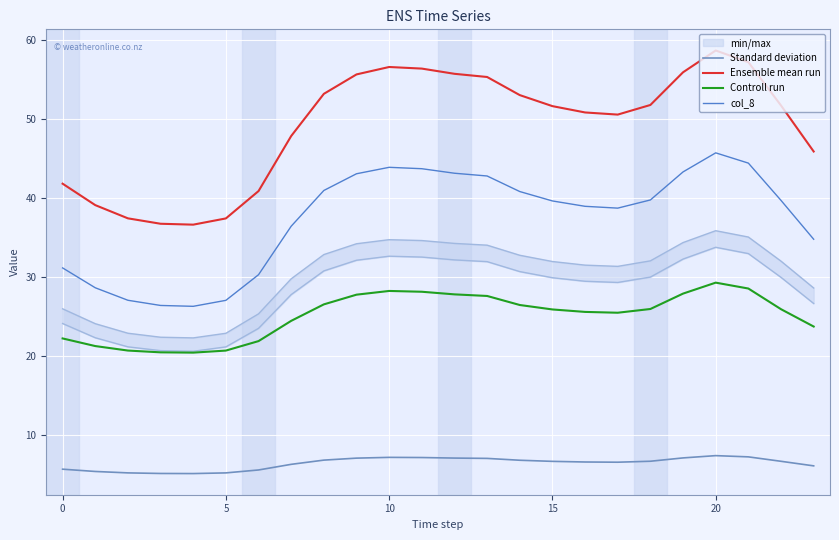

Reading right to left, extract all data points from this chart.

Standard deviation: 6.1	6.7	7.3	7.4	7.1	6.7	6.6	6.6	6.7	6.8	7.1	7.1	7.2	7.2	7.1	6.9	6.3	5.6	5.2	5.2	5.2	5.2	5.4	5.7
Ensemble mean run: 45.9	51.7	57.2	58.7	55.9	51.8	50.6	50.8	51.6	53.0	55.3	55.7	56.4	56.6	55.6	53.2	47.9	40.9	37.4	36.6	36.8	37.4	39.1	41.8
Controll run: 23.8	26.0	28.6	29.3	27.9	26.0	25.5	25.6	25.9	26.5	27.6	27.8	28.2	28.3	27.8	26.6	24.5	21.9	20.7	20.5	20.5	20.7	21.3	22.3
col_8: 34.8	39.7	44.4	45.7	43.3	39.8	38.7	39.0	39.6	40.8	42.8	43.1	43.7	43.9	43.1	41.0	36.4	30.3	27.1	26.3	26.4	27.1	28.7	31.2